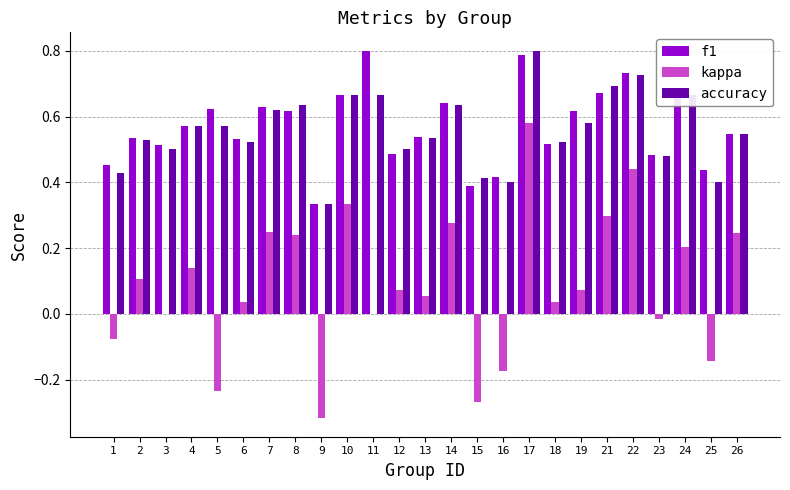

What is the sum of the f1 values at 21 and 26?

1.2